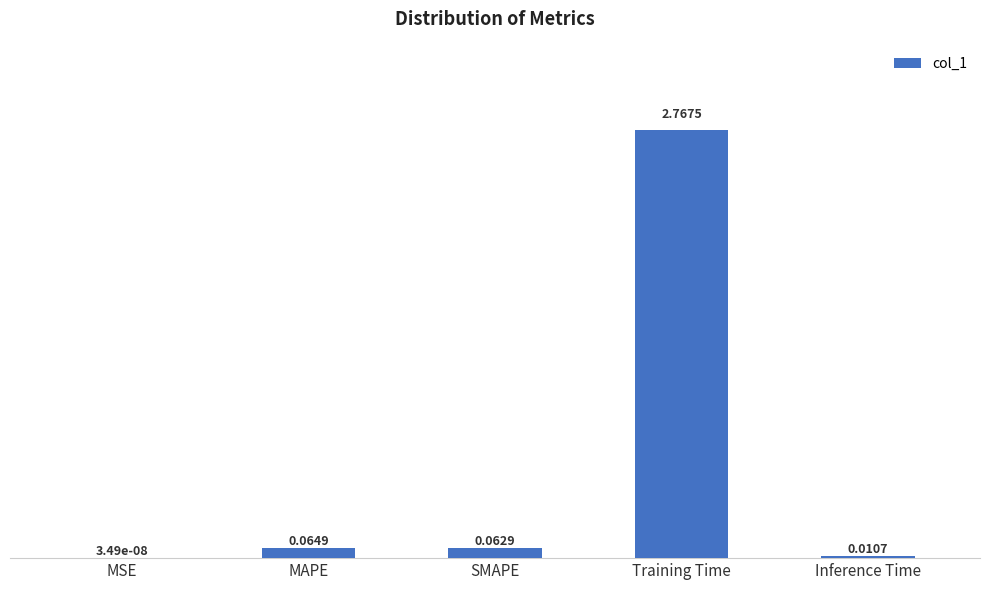

At which category does the chart reach its peak across all series?

Training Time